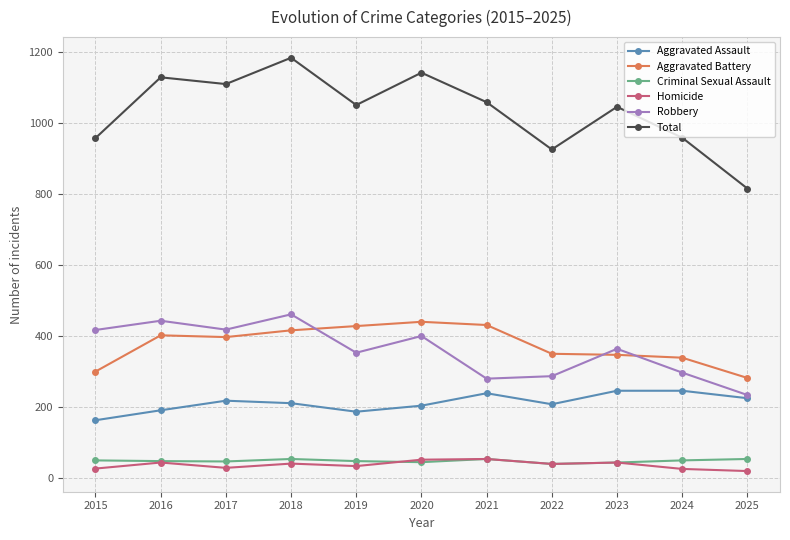

True or false: Aggravated Assault has more than 1 interior local peaks.

True